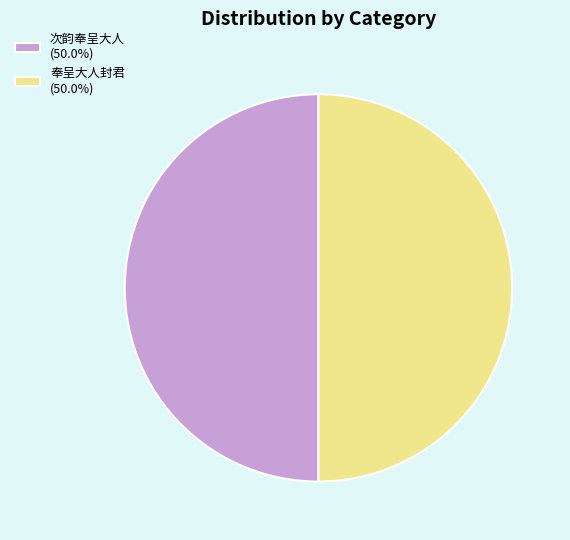

Approximately how many times larger is the value at 次韵奉呈大人 (50.0%) compared to 奉呈大人封君 (50.0%)?

1.0